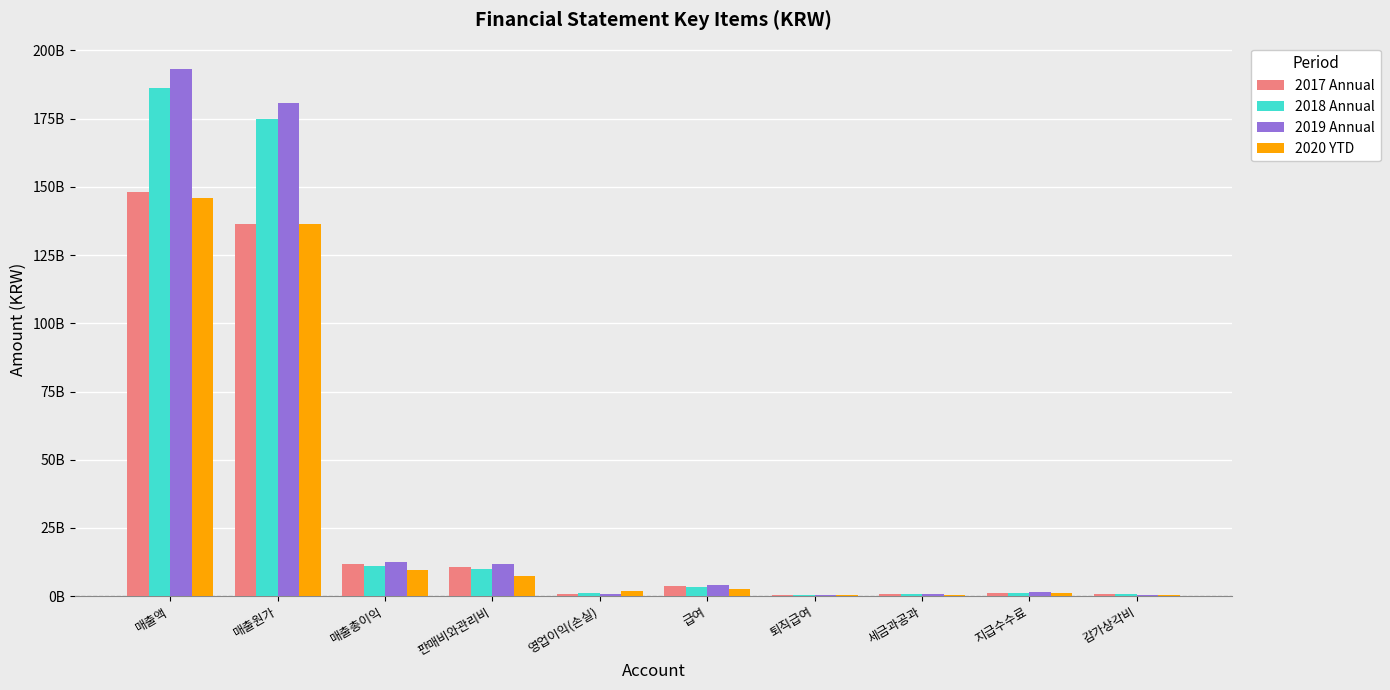

What is the sum of all 2017 Annual values?

314319833868